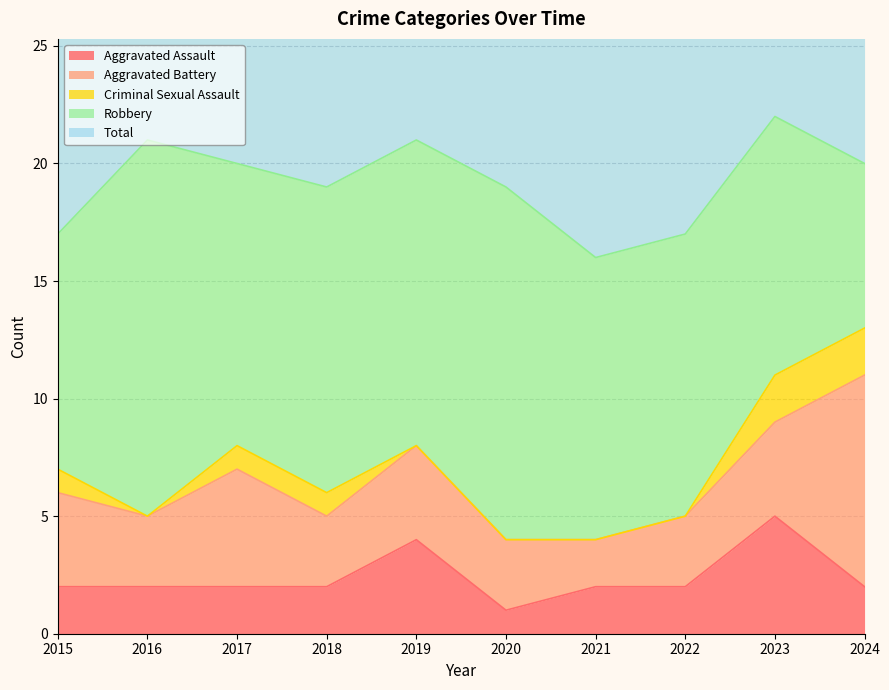

Which series has the widest spread of values?

Robbery